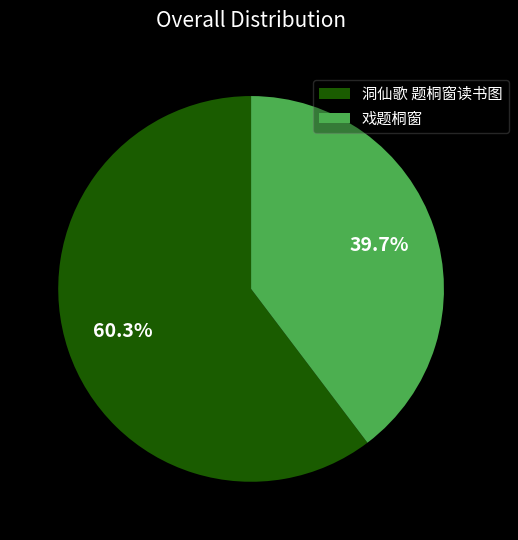

The 戏题桐窗 slice represents 54% of the pie. True or false?

False